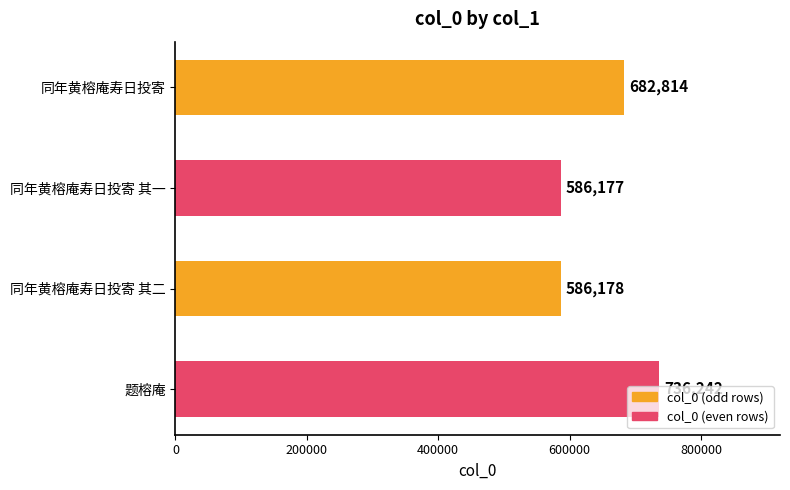

List the labels in order of value, largest first.

题榕庵, 同年黄榕庵寿日投寄, 同年黄榕庵寿日投寄 其二, 同年黄榕庵寿日投寄 其一